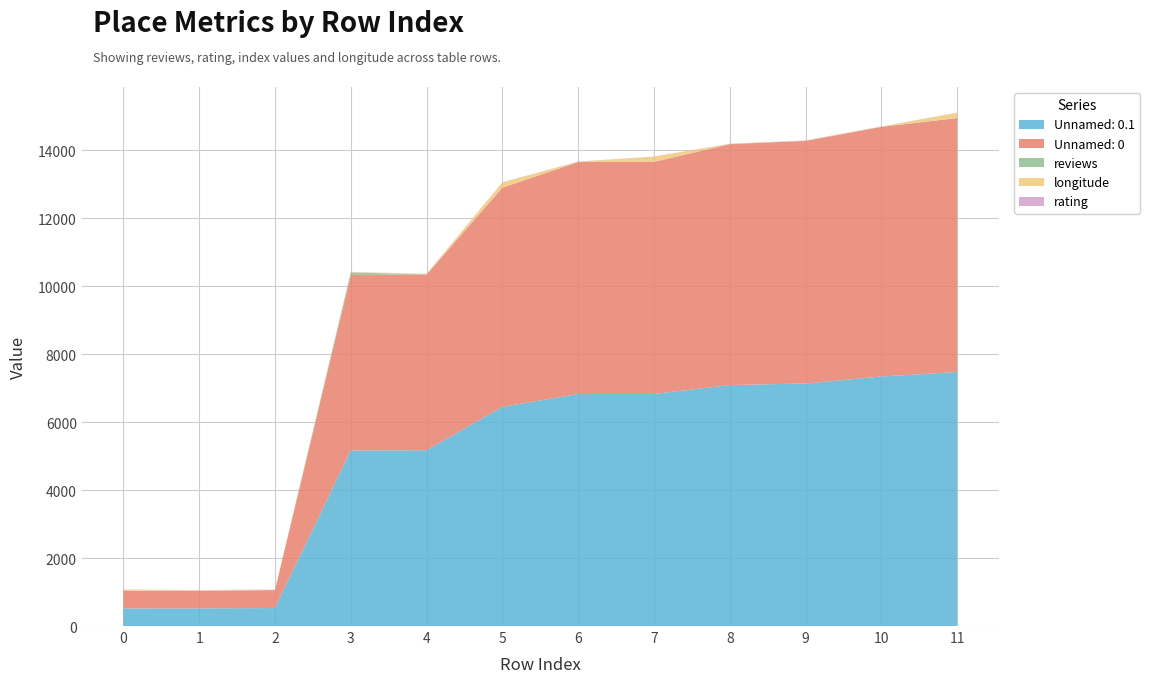

Reading left to right, transcribe all the data shown in this chart.

reviews: 0=3.0	1=3.0	2=1.0	3=76.0	4=4.0	5=2.0	6=5.0	7=2.0	8=5.0	9=5.0	10=5.0	11=2.0
rating: 0=4.7	1=5.0	2=5.0	3=4.0	4=5.0	5=4.0	6=4.8	7=4.0	8=4.8	9=4.8	10=4.8	11=4.0
Unnamed: 0.1: 0=518.0	1=519.0	2=529.0	3=5165.0	4=5173.0	5=6450.0	6=6827.0	7=6829.0	8=7090.0	9=7138.0	10=7344.0	11=7474.0
Unnamed: 0: 0=518.0	1=519.0	2=529.0	3=5165.0	4=5173.0	5=6450.0	6=6827.0	7=6829.0	8=7090.0	9=7138.0	10=7344.0	11=7474.0
longitude: 0=33.2	1=10.1	2=8.8	3=10.1	4=10.1	5=153.0	6=4.8	7=153.0	8=4.8	9=4.8	10=4.8	11=153.0